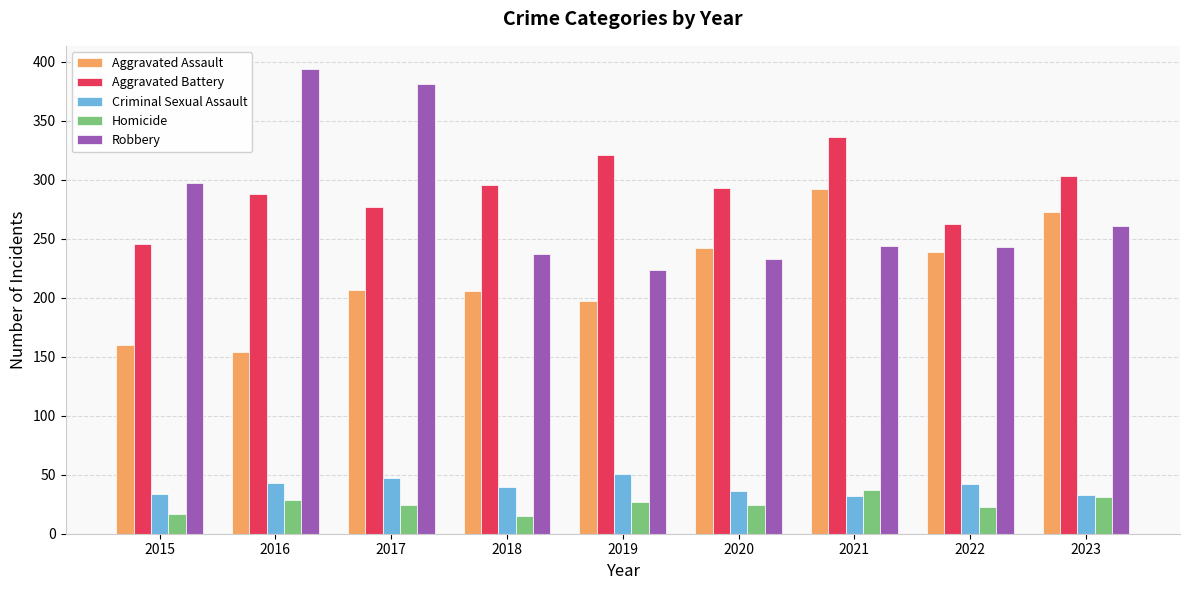

What is the approximate value of Homicide at 2015?

17